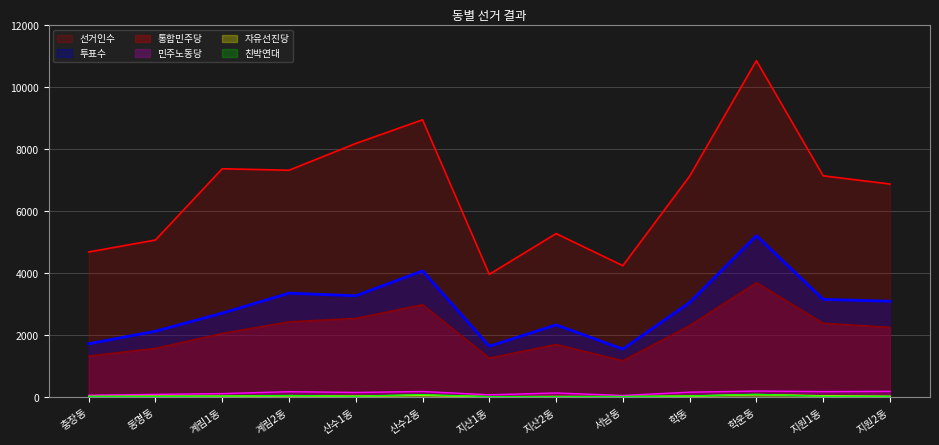

Count the number of categories in the chart.

13